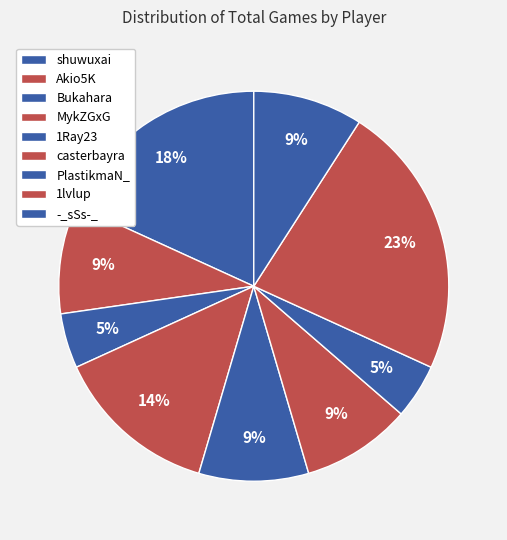

Do MykZGxG and Akio5K together represent more than half of the pie?

No